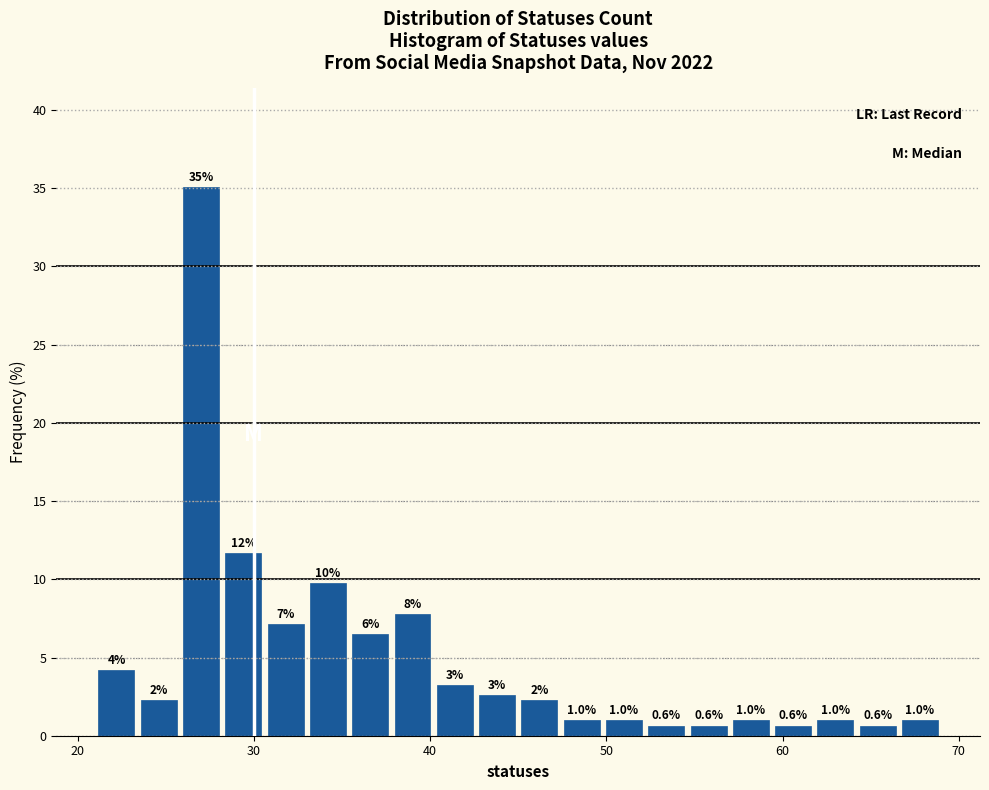

Around what value on the x-axis is the tallest bar? Give the approximate position of its centre, as read against the axis.

27